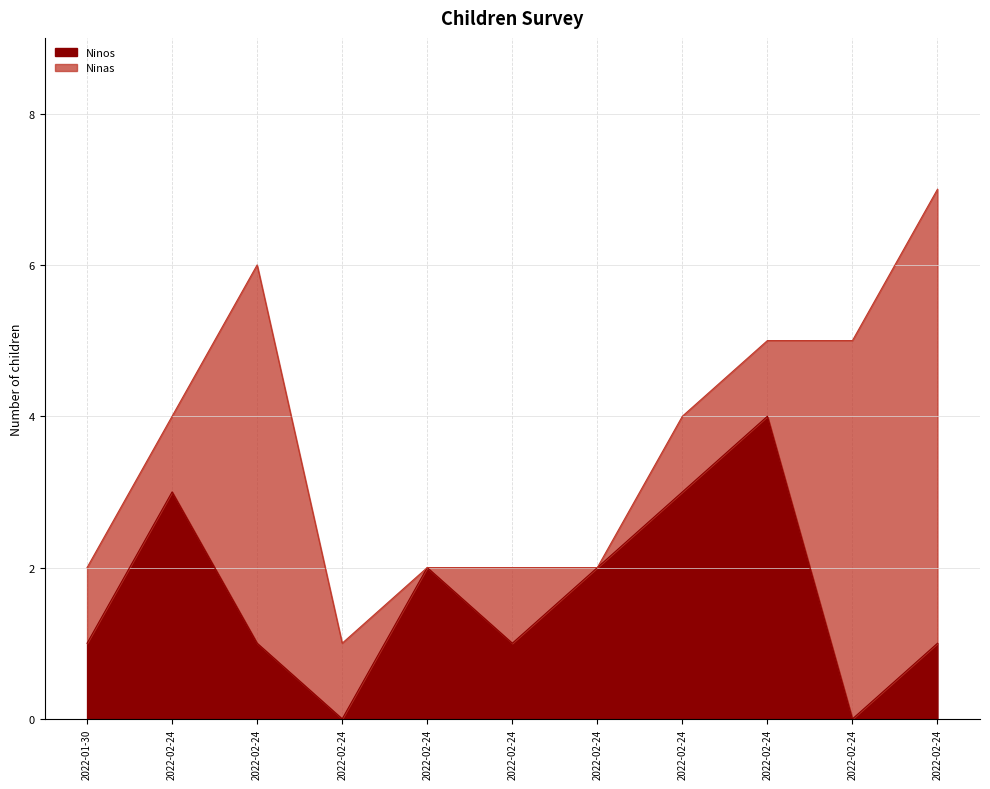

How many lines are shown in the chart?

2